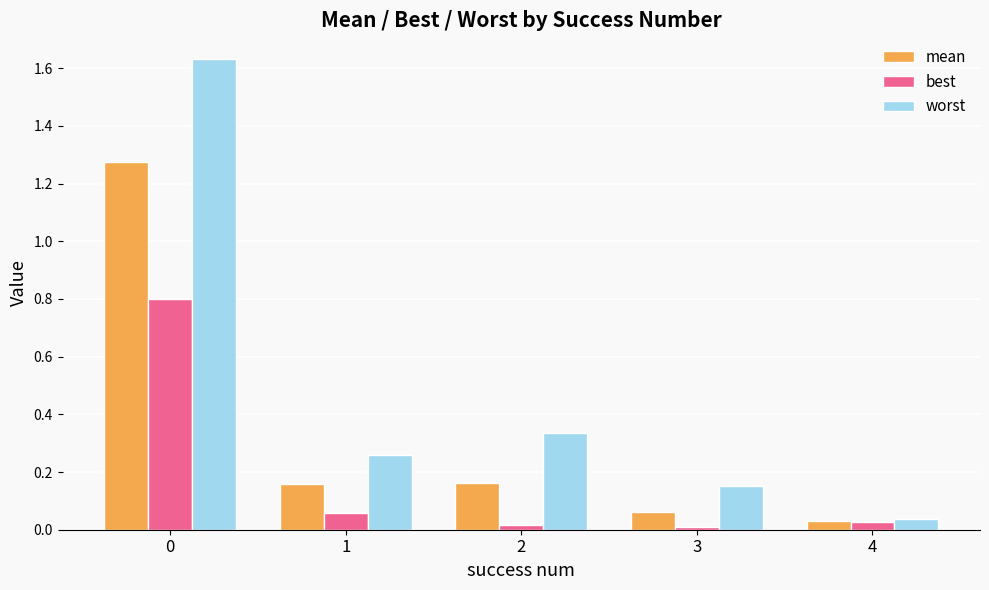

What are all the series names shown in the legend?

mean, best, worst